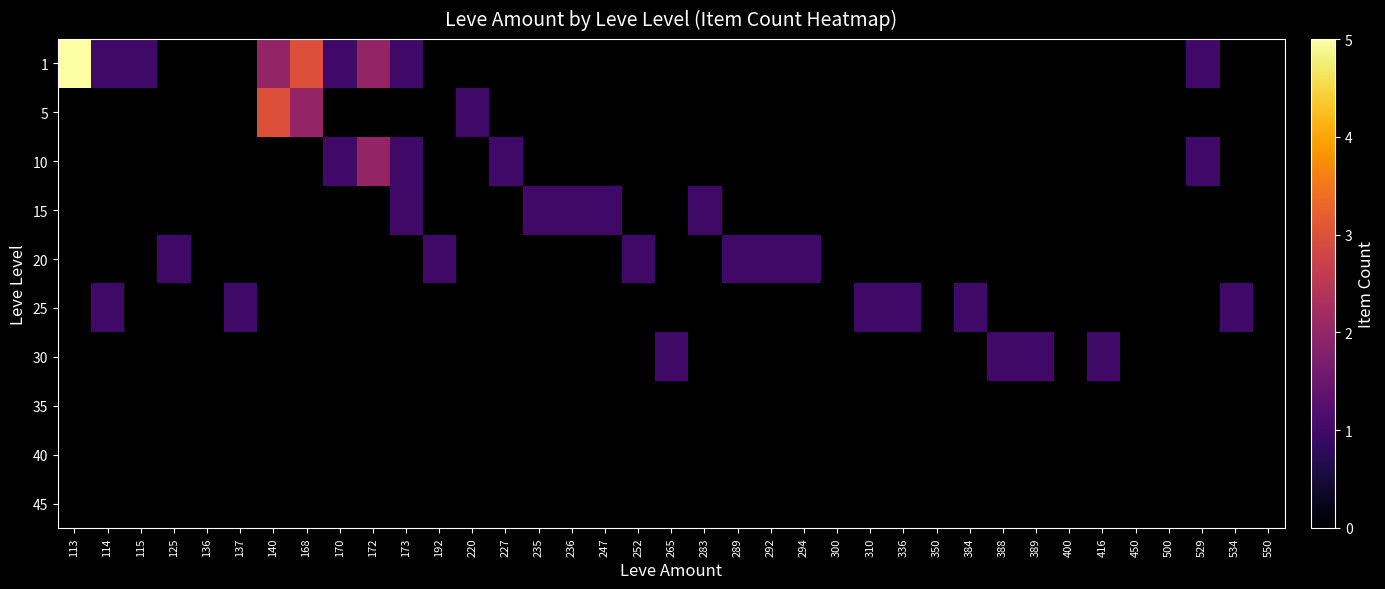

Between 220 and 500, which is larger?

220